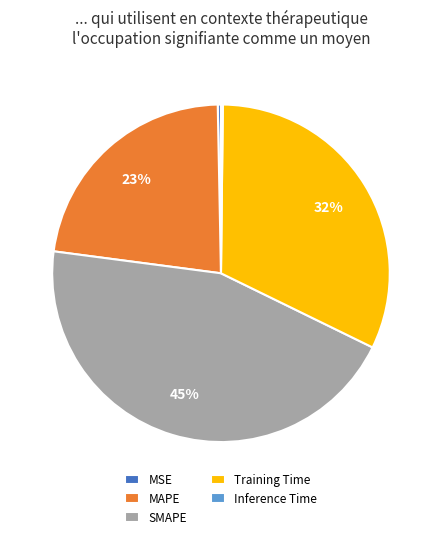

Is there a majority slice in this chart?

No